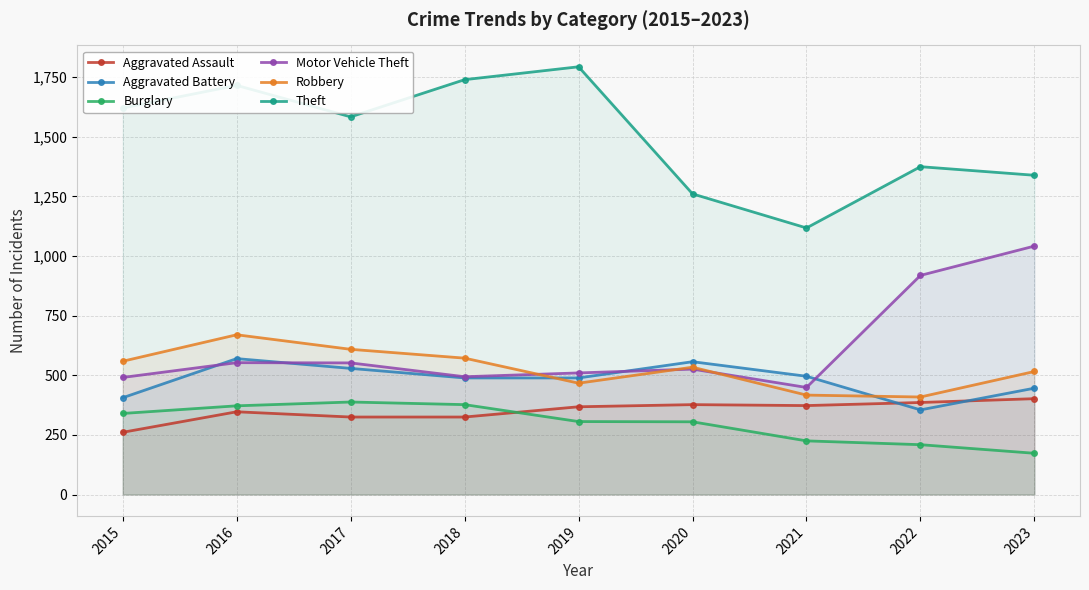

How many interior local peaks does the Aggravated Assault series have?

2